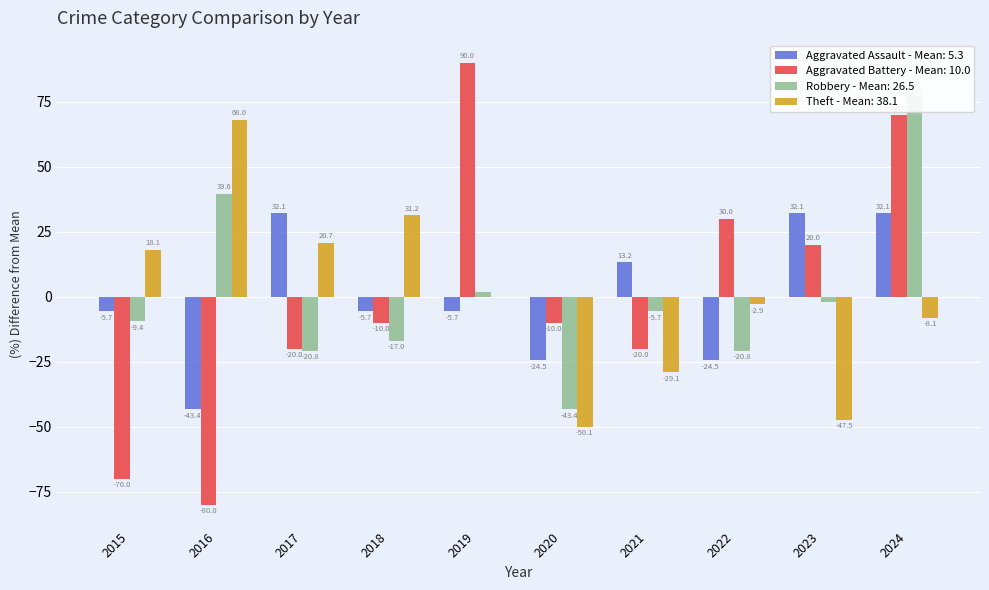

At 2019, list the series in order from smallest to largest.

Aggravated Assault, Theft, Robbery, Aggravated Battery